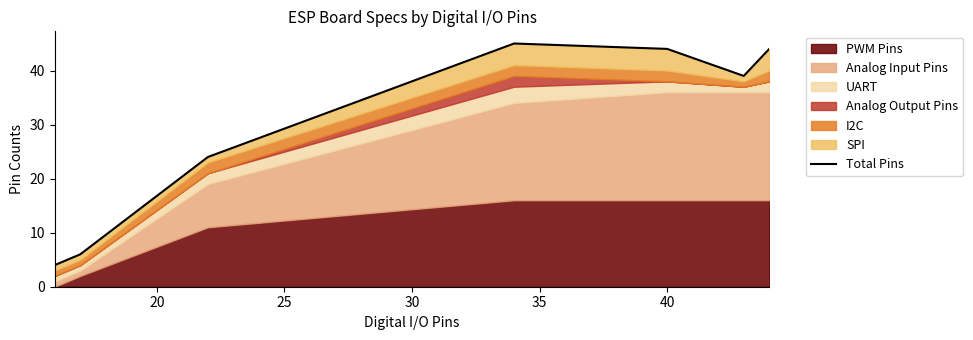

What is the smallest value displayed?

4